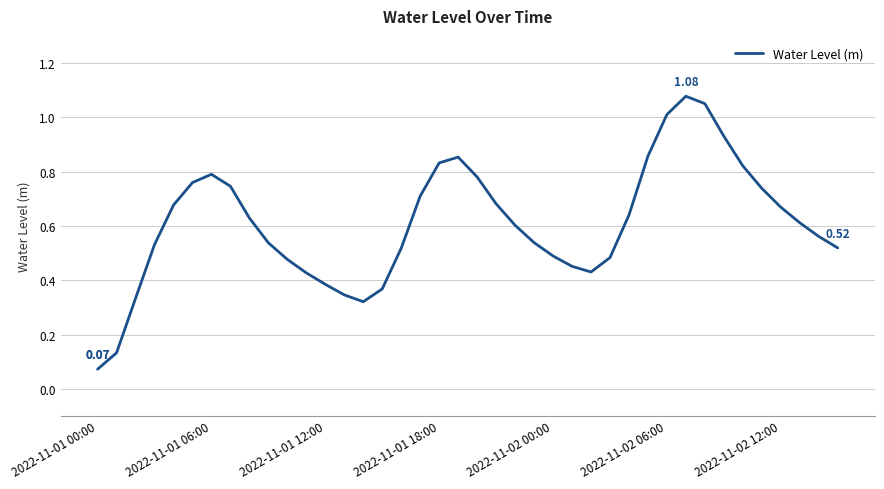

What is the difference between the maximum and minimum values?

1.0